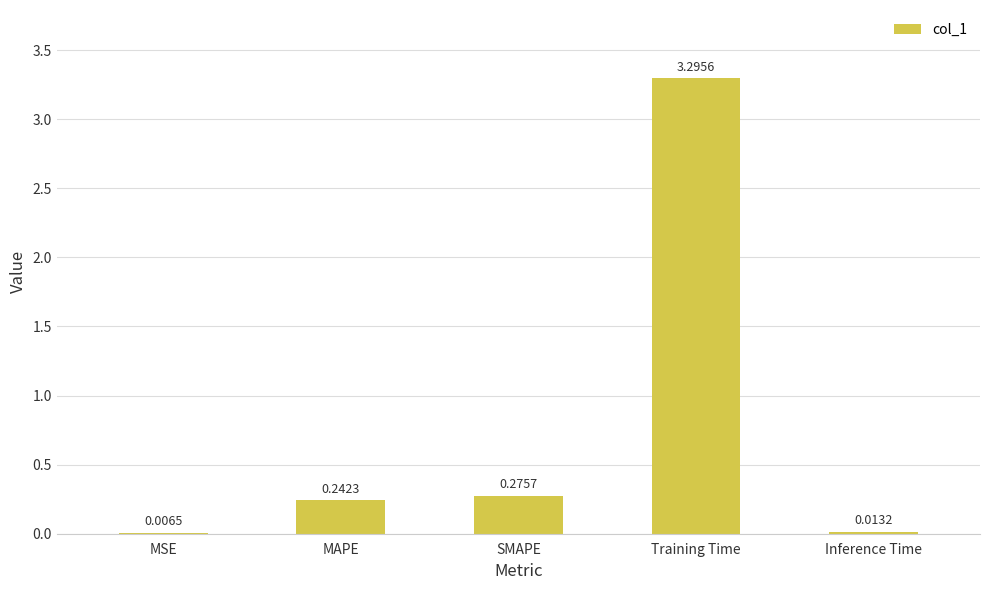

At which label is the value closest to 1?

SMAPE